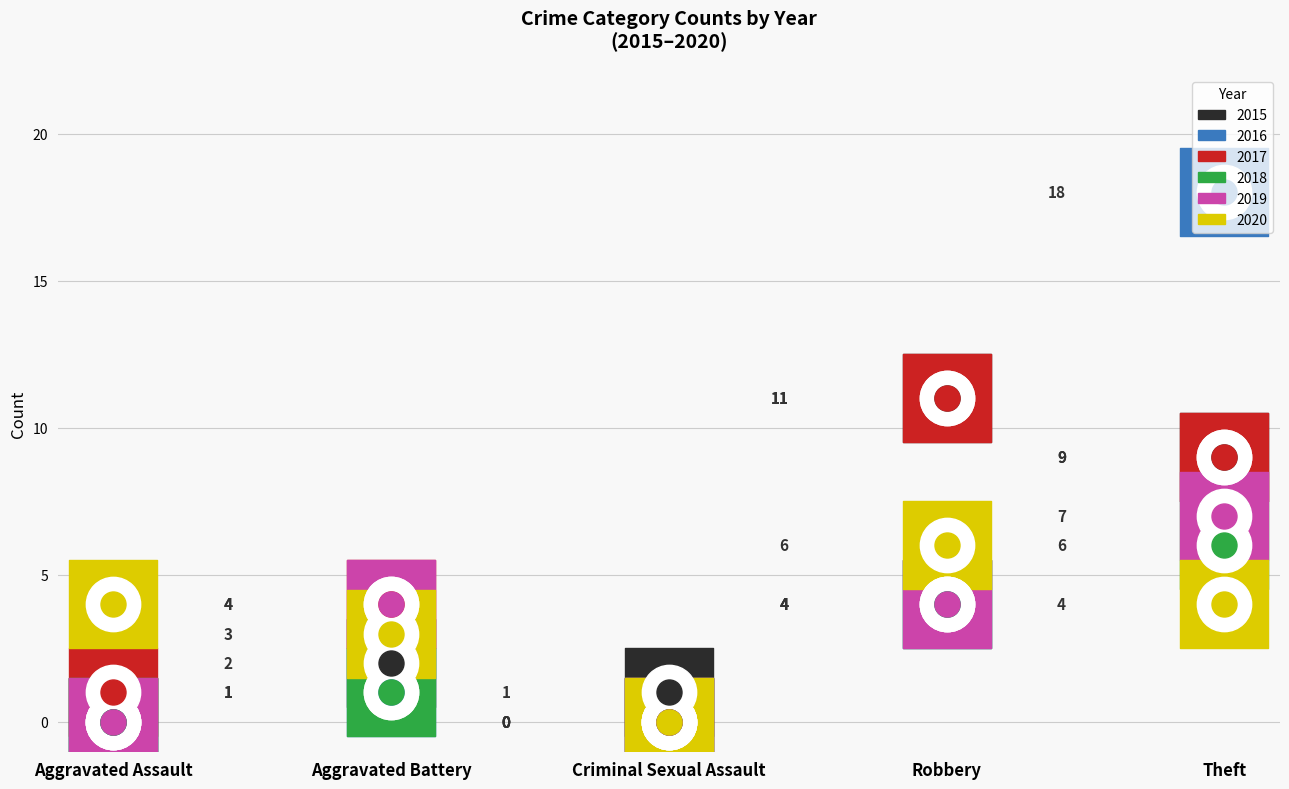

At which category is the sum across all series the highest?

Theft